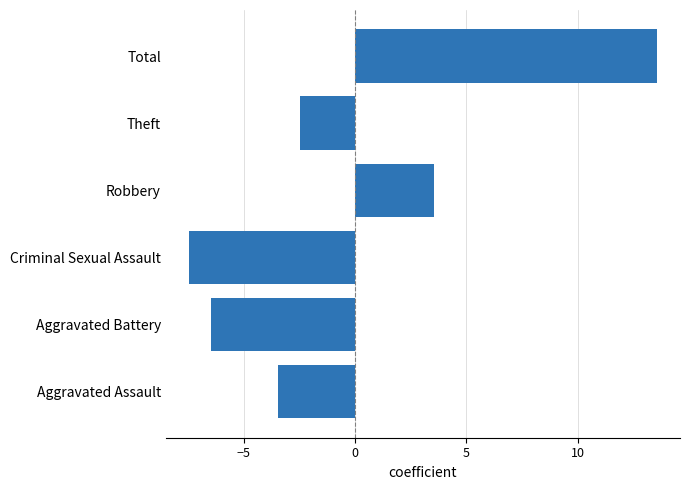

Where is the data nearest to the value 3?

Robbery